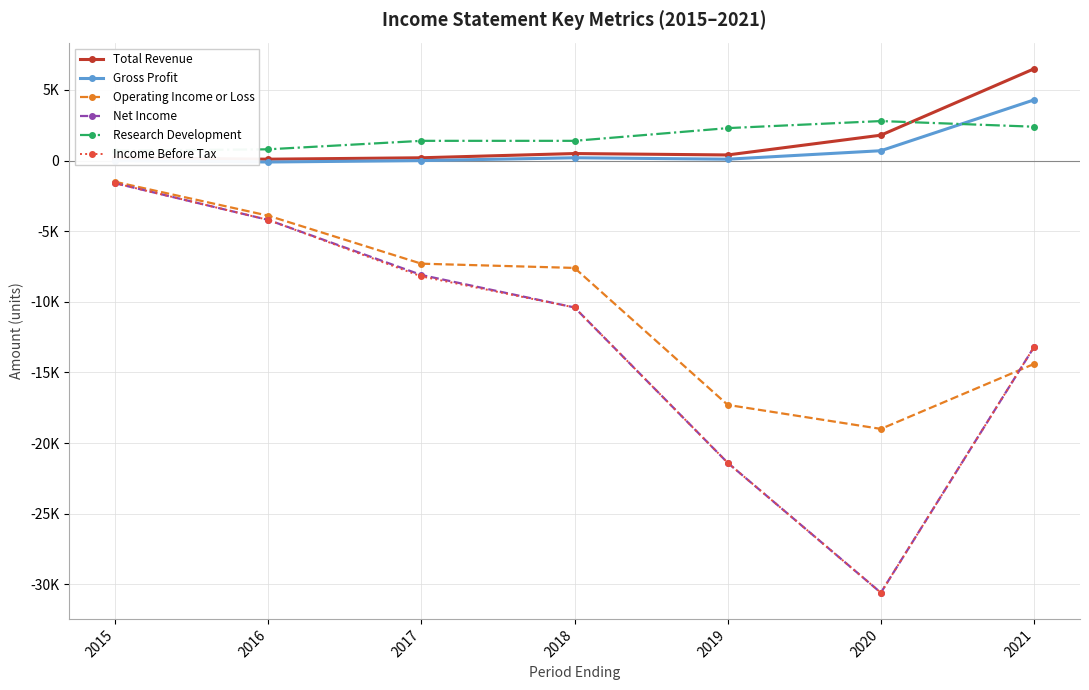

Which series has the largest total across all categories?

Research Development